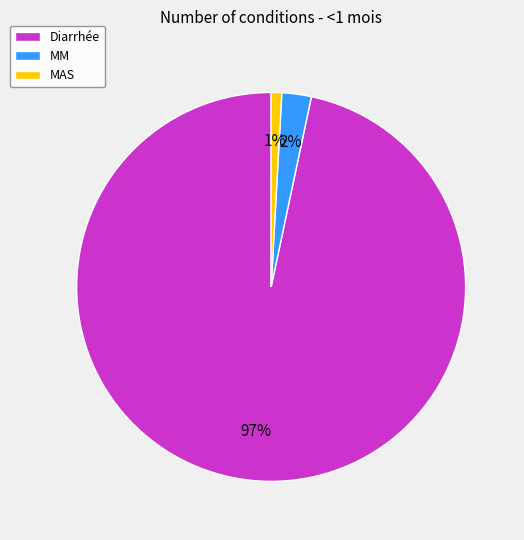

How many segments does this pie chart have?

3